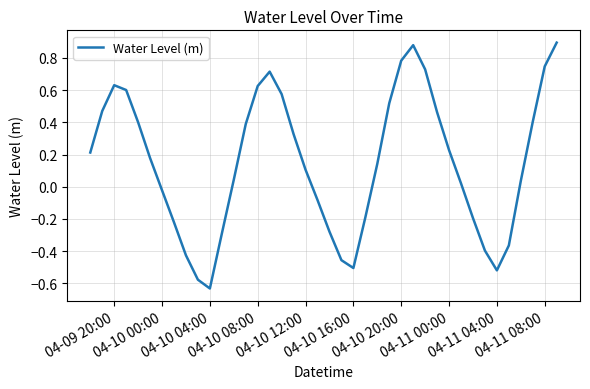

What is the difference between the maximum and minimum values?

1.5